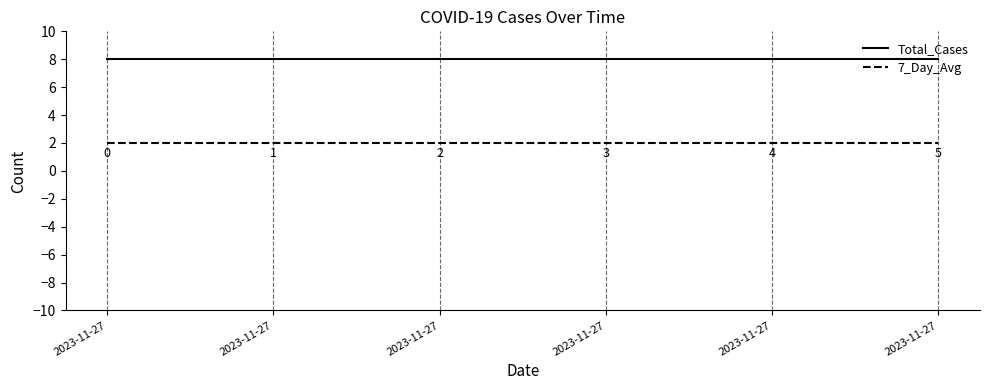

Reading right to left, transcribe all the data shown in this chart.

Total_Cases: 2023-11-27=8	2023-11-27=8	2023-11-27=8	2023-11-27=8	2023-11-27=8	2023-11-27=8
7_Day_Avg: 2023-11-27=2	2023-11-27=2	2023-11-27=2	2023-11-27=2	2023-11-27=2	2023-11-27=2